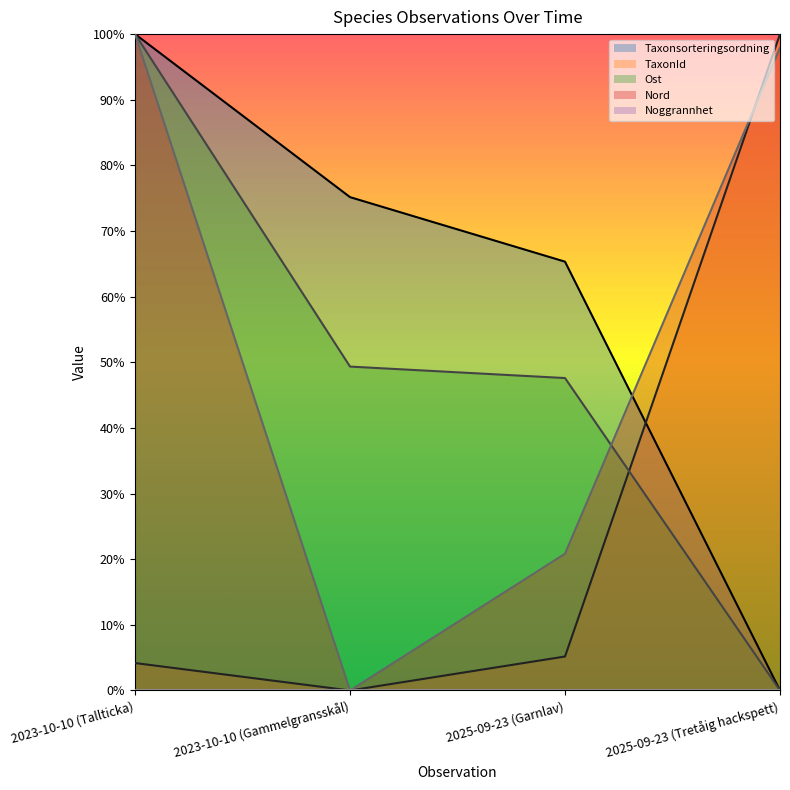

True or false: Ost has a value of 0.0 at 2025-09-23 (Tretåig hackspett).

True